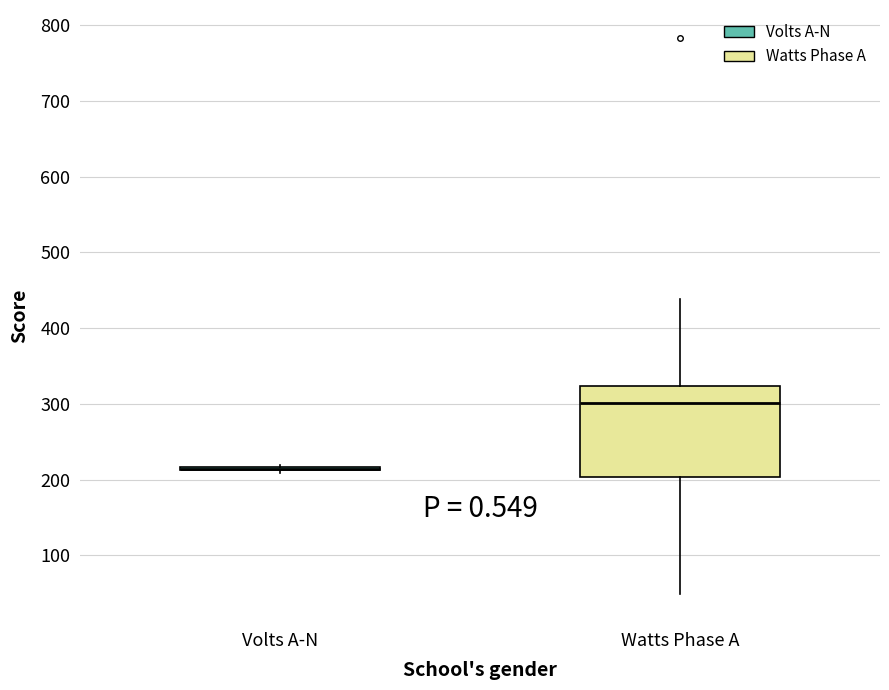

Reading left to right, transcribe this box plot: for each box, give where its median line is, the range the box spans, and where its two whiskers end, as read against the y-axis. The values are not printed on the chart, so give them approximately, as read against the axis.

Volts A-N: box collapsed to a line at 210, whiskers 210 to 220
Watts Phase A: median 300, box 200 to 320, whiskers 50 to 440